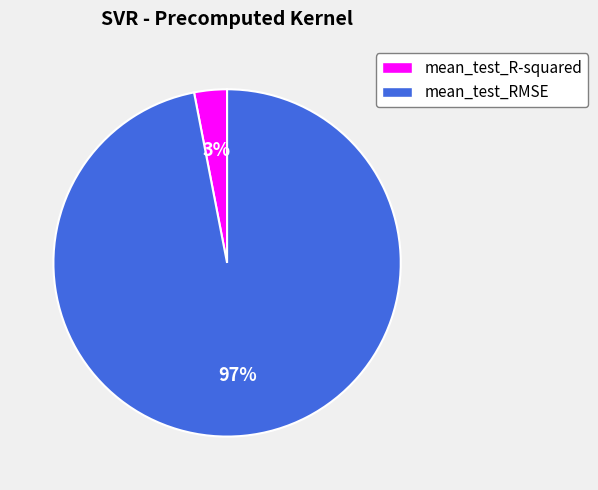

Is mean_test_RMSE the majority of the pie?

Yes